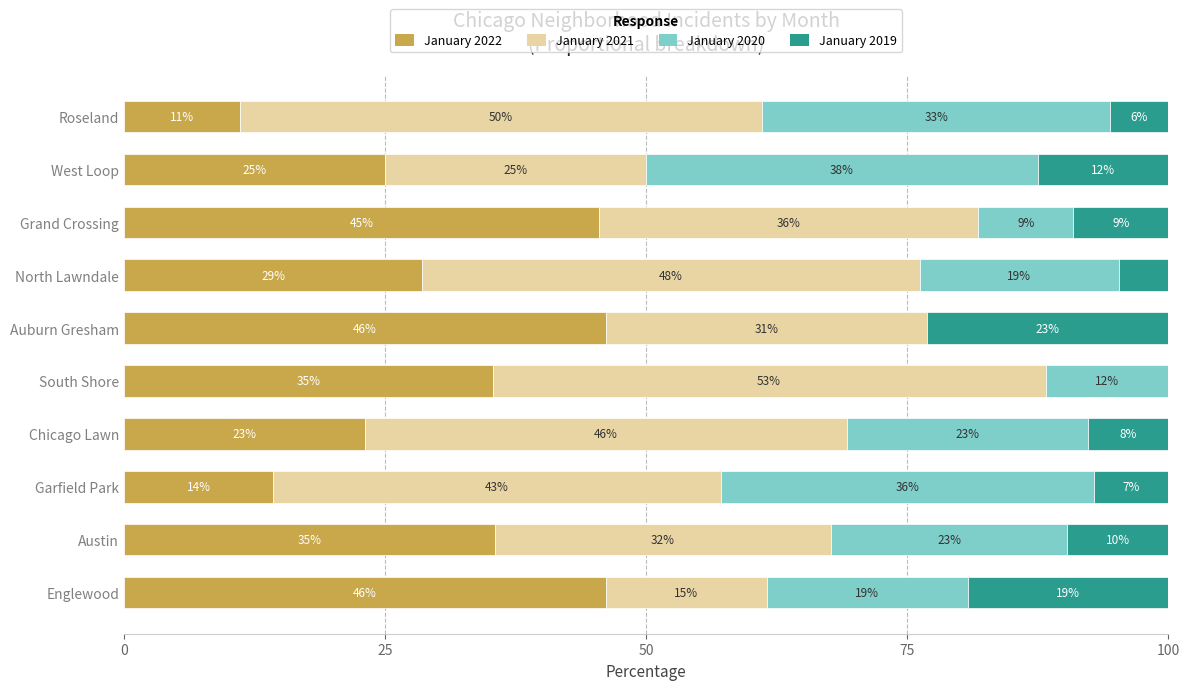

What are all the series names shown in the legend?

January 2022, January 2021, January 2020, January 2019